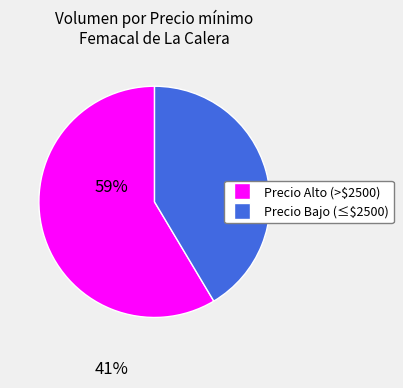

Is there a majority slice in this chart?

Yes